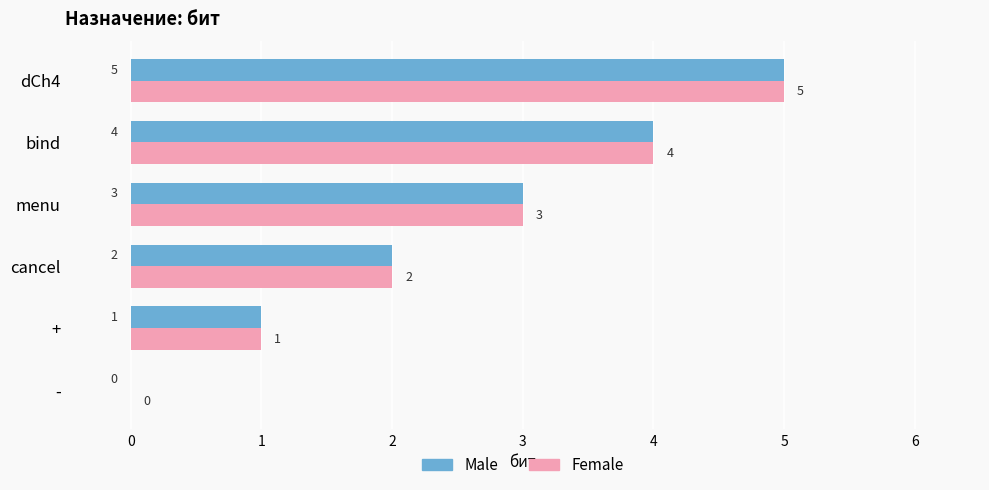

What is the approximate value of Female at menu?

3